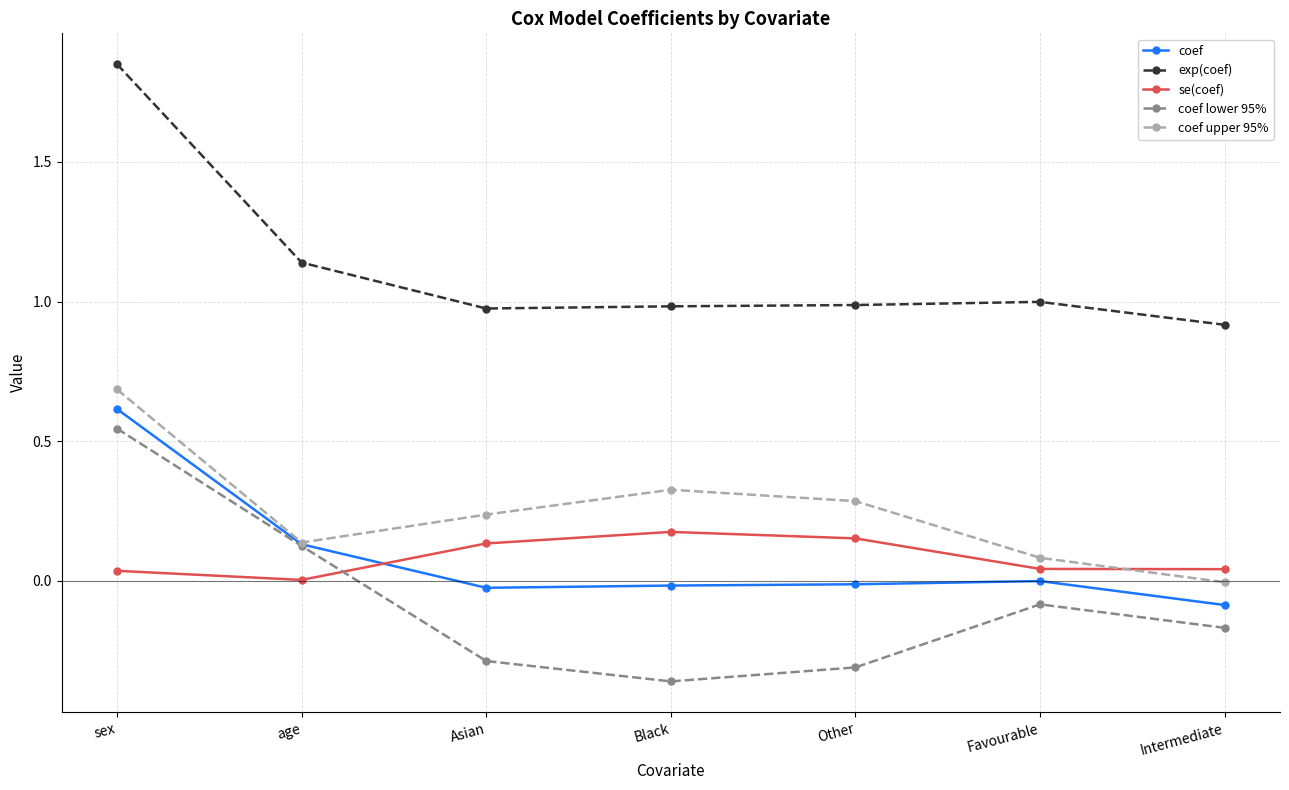

Which series has the largest total across all categories?

exp(coef)